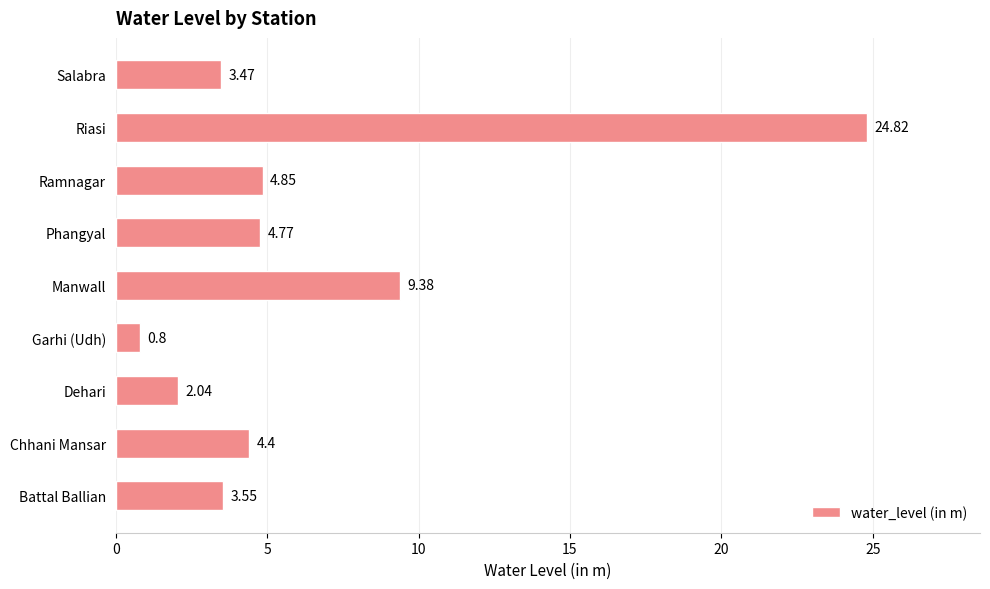

How many bars are there in total?

9